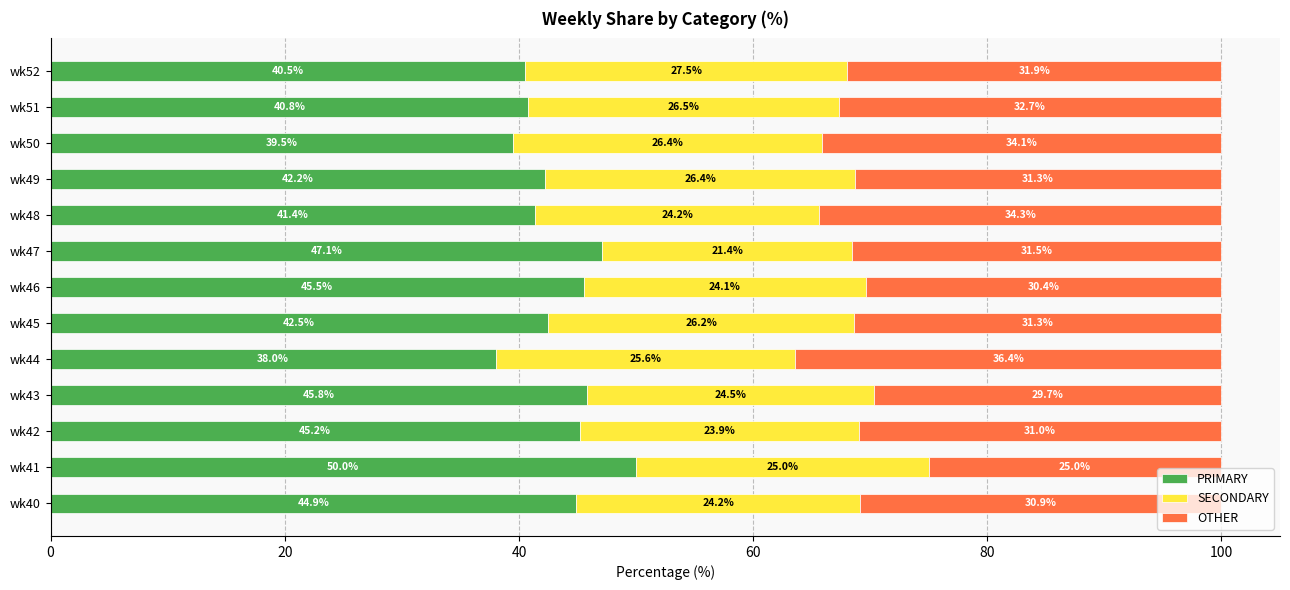

What is the difference between the PRIMARY values at wk40 and wk48?

3.5